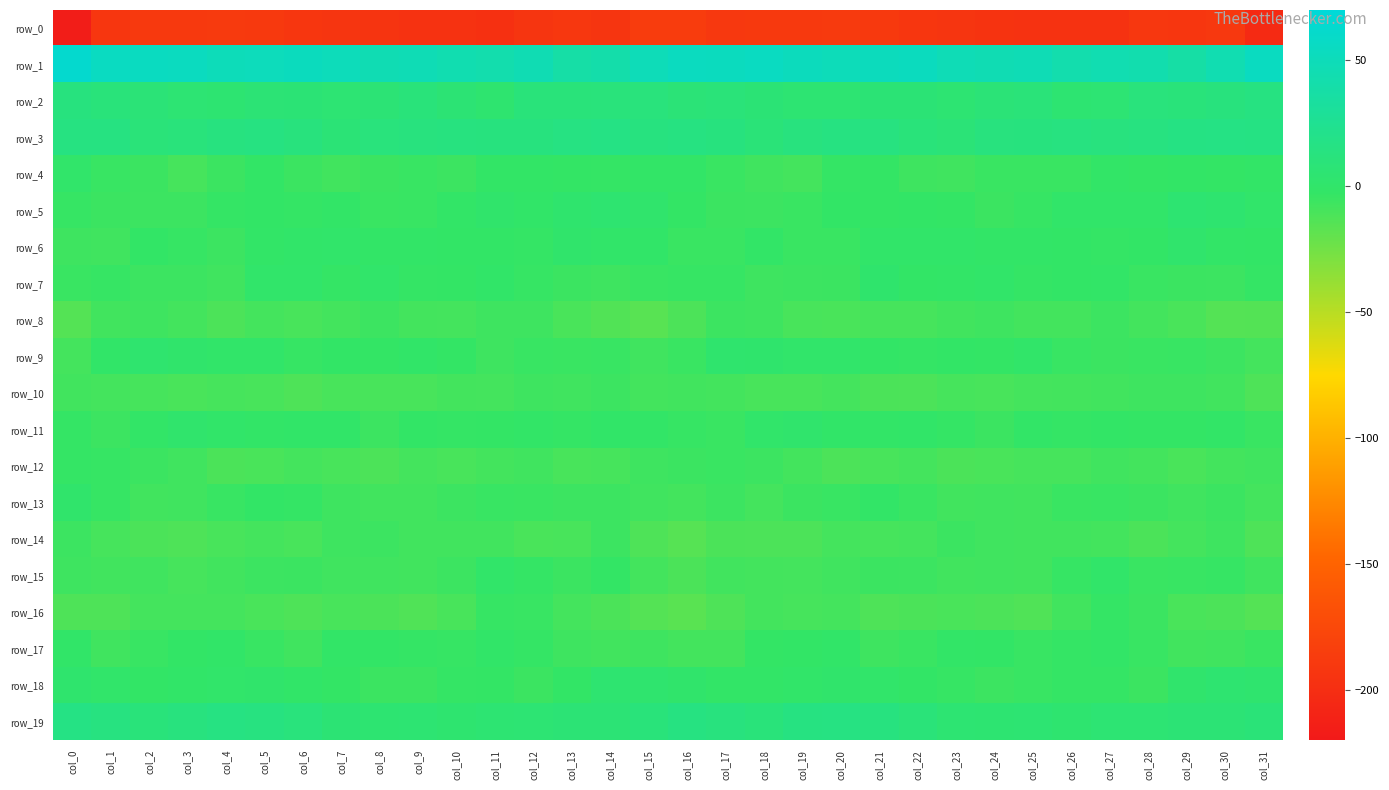

What is the difference between the second highest and minimum values in the row_19 series?

11.9